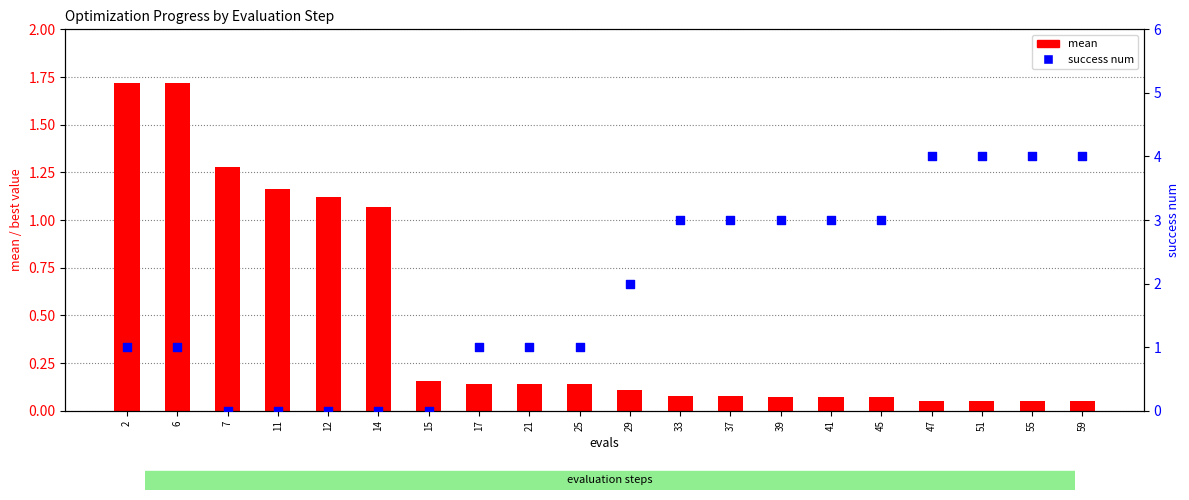

Which series reaches the maximum Y coordinate?

success num